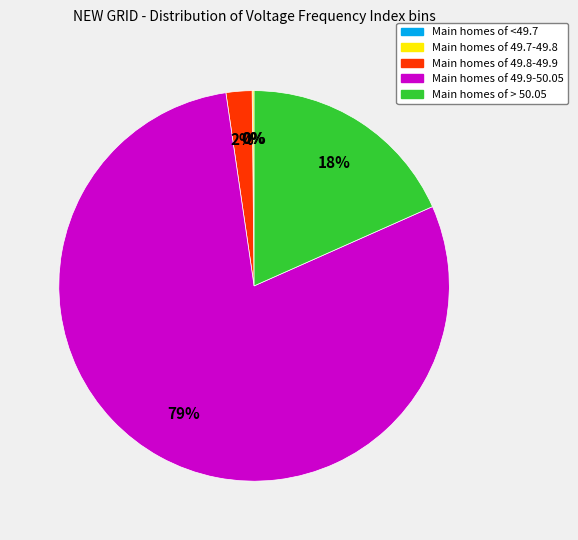

Which category accounts for the majority?

Main homes of 49.9-50.05